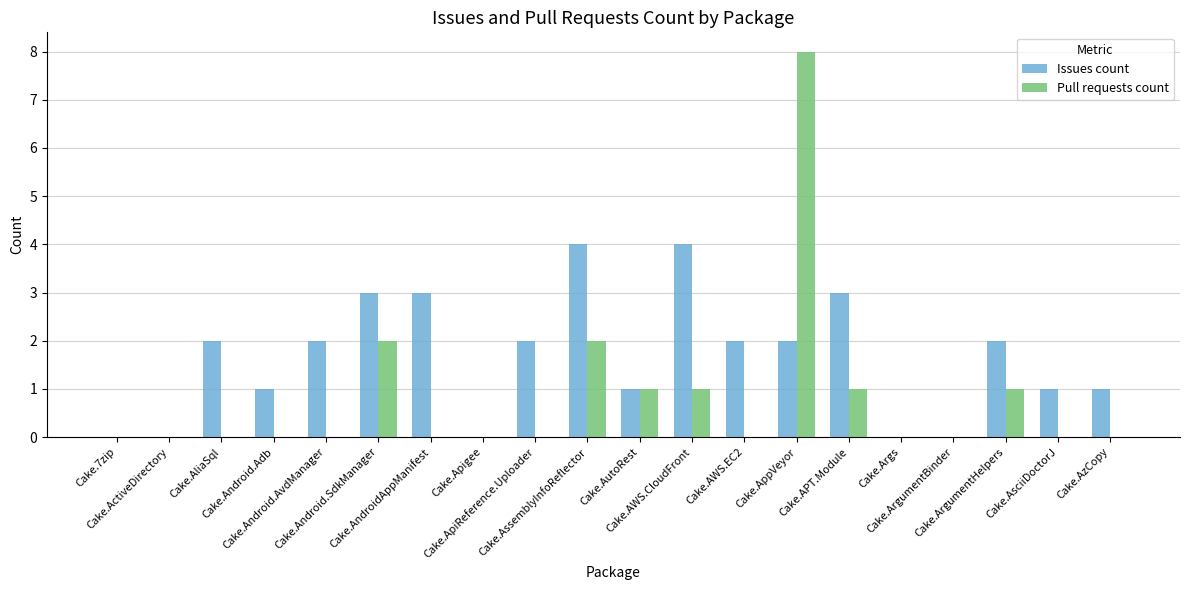

What is the sum of all Pull requests count values?

16